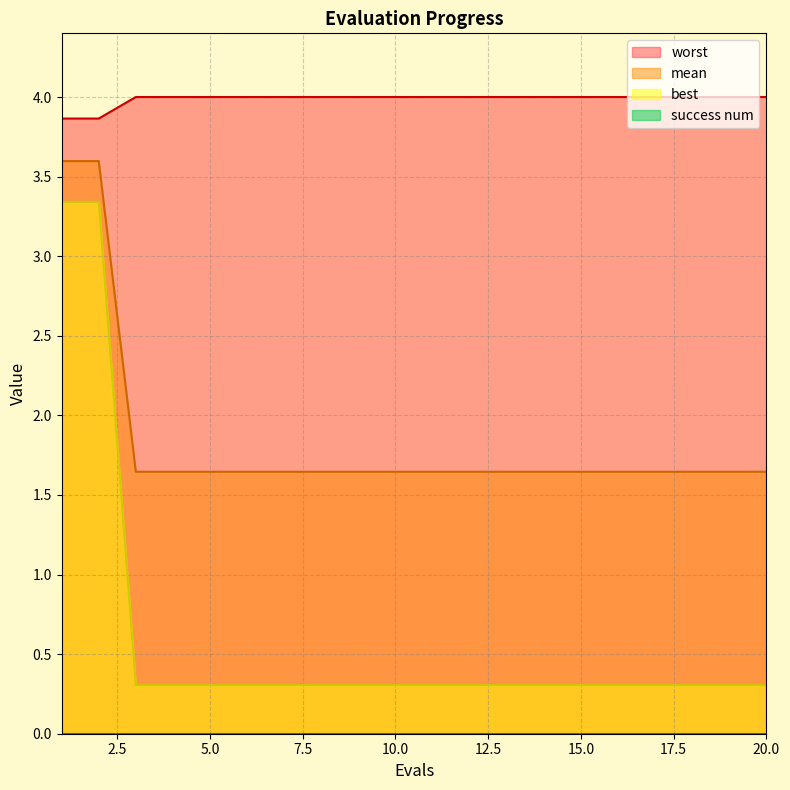

Which series has the largest total across all categories?

worst